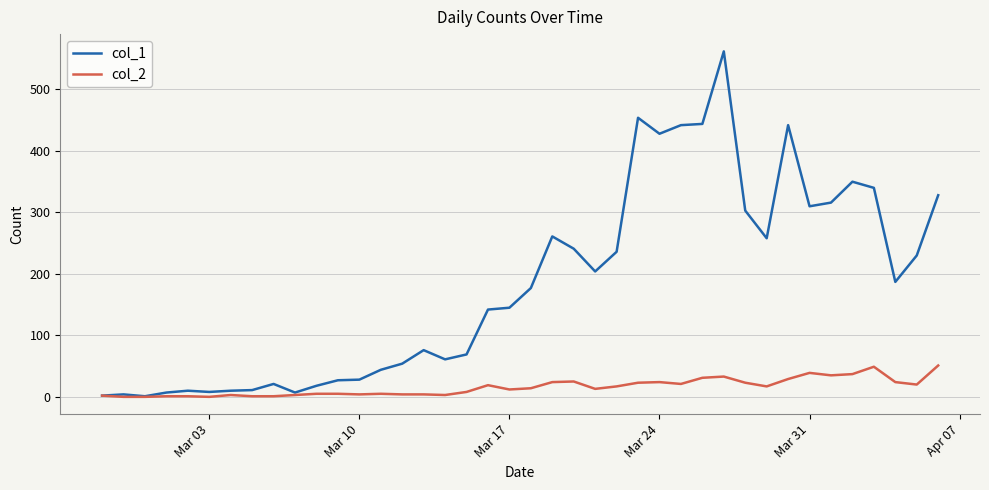

Which series has the largest range (max minus min)?

col_1